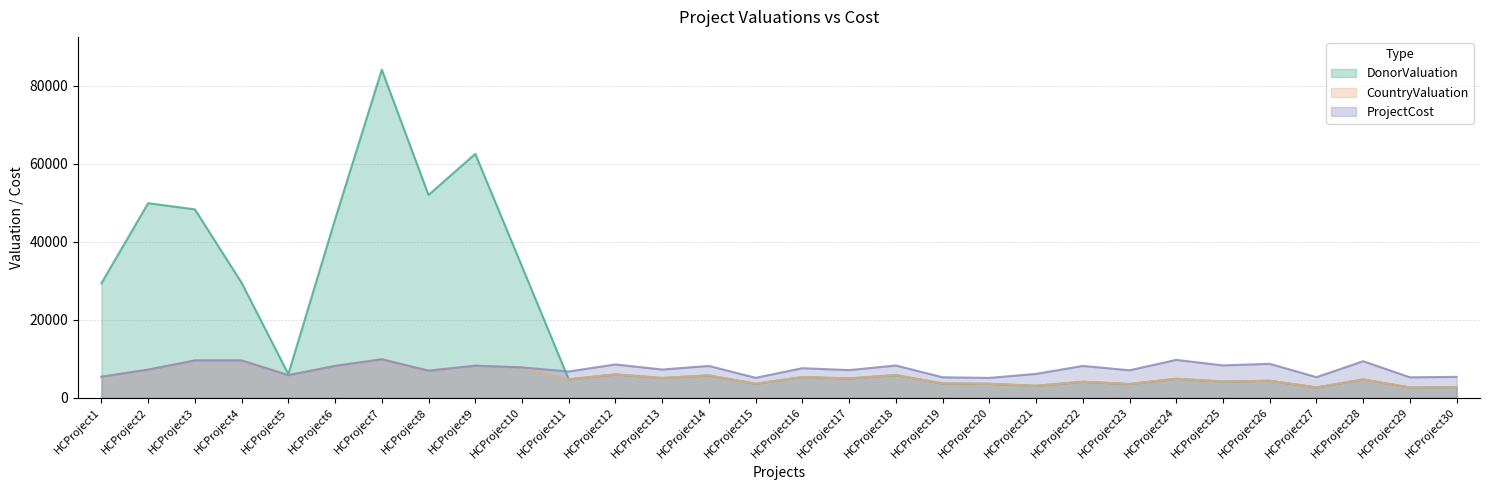

How many lines are shown in the chart?

3